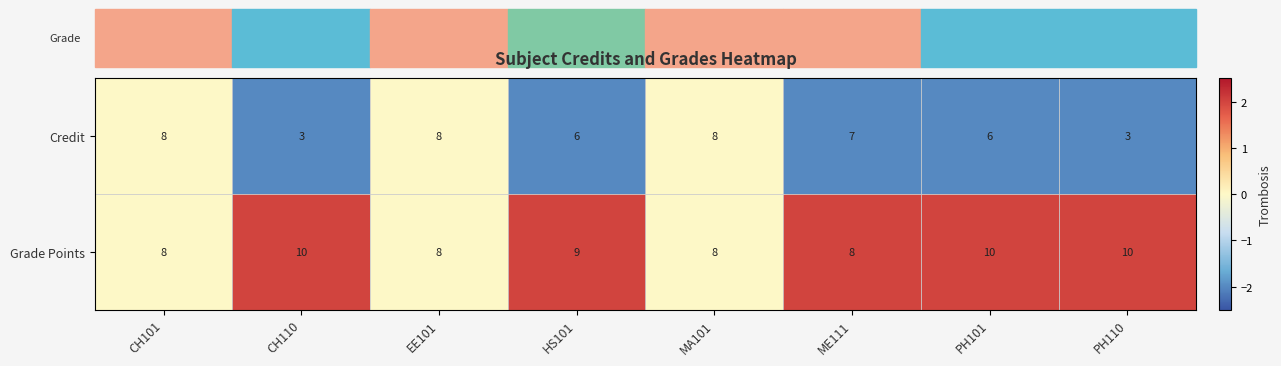

Which series has the widest spread of values?

Credit